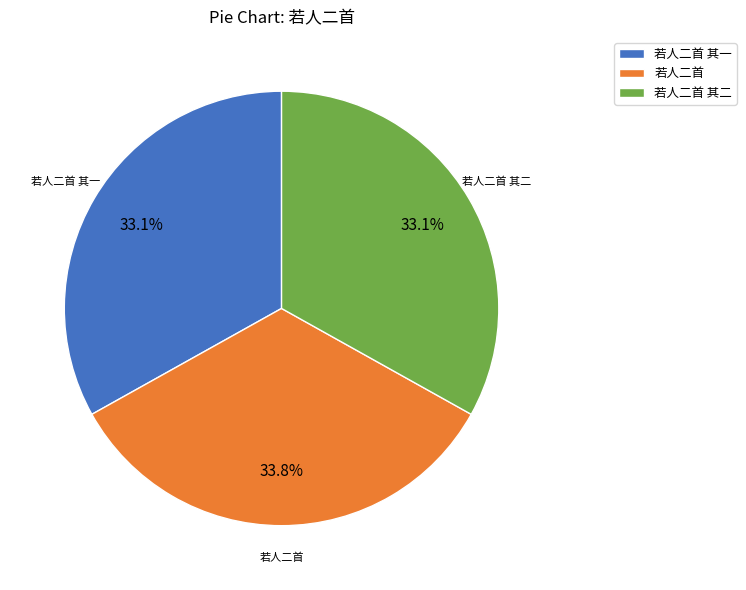

Which category has the biggest portion of the pie?

若人二首